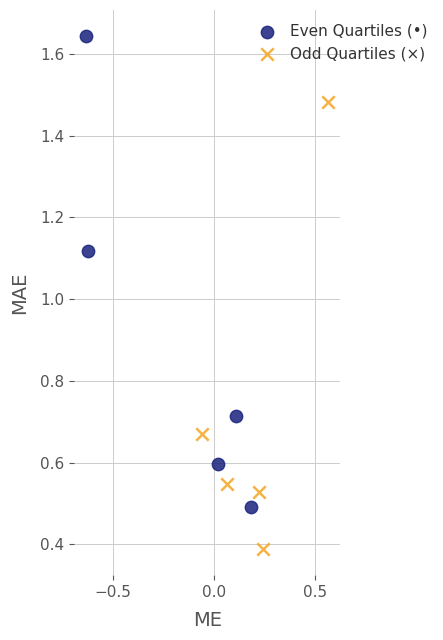

Which series reaches the minimum Y coordinate?

Odd Quartiles (×)